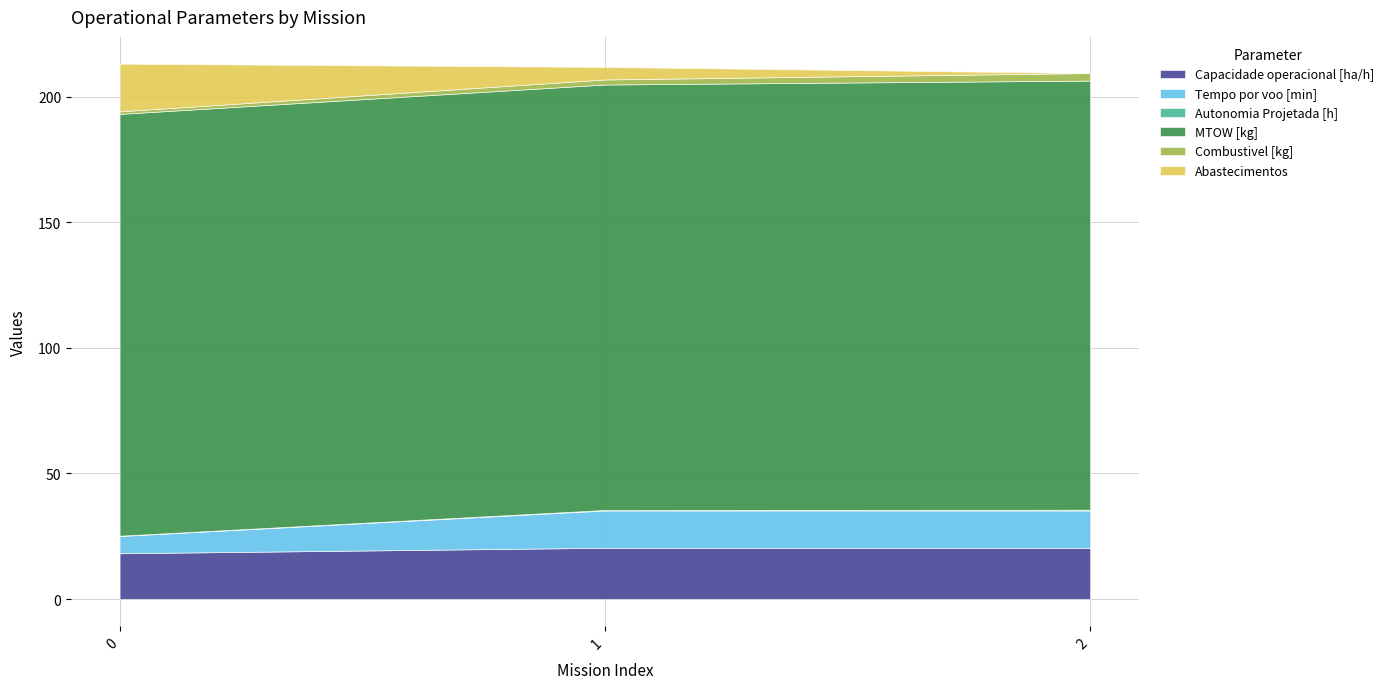

Which series changed the most between 0 and 2?

Abastecimentos